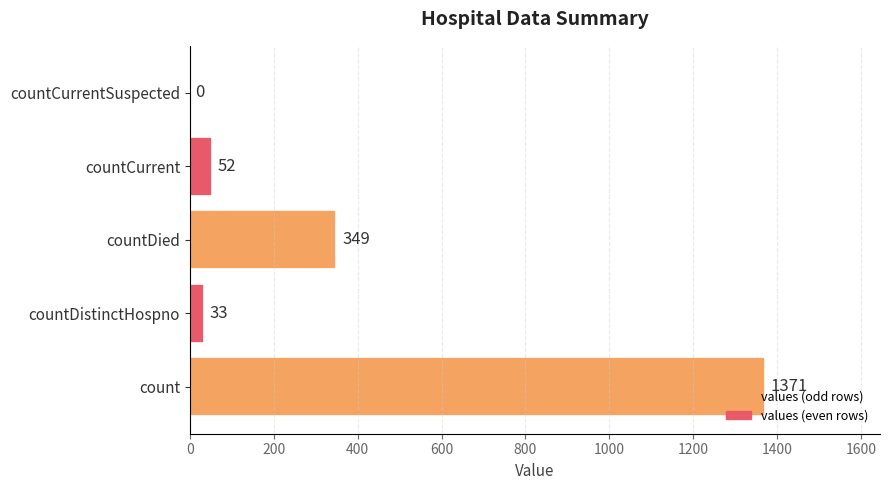

Are the bars horizontal?

Yes